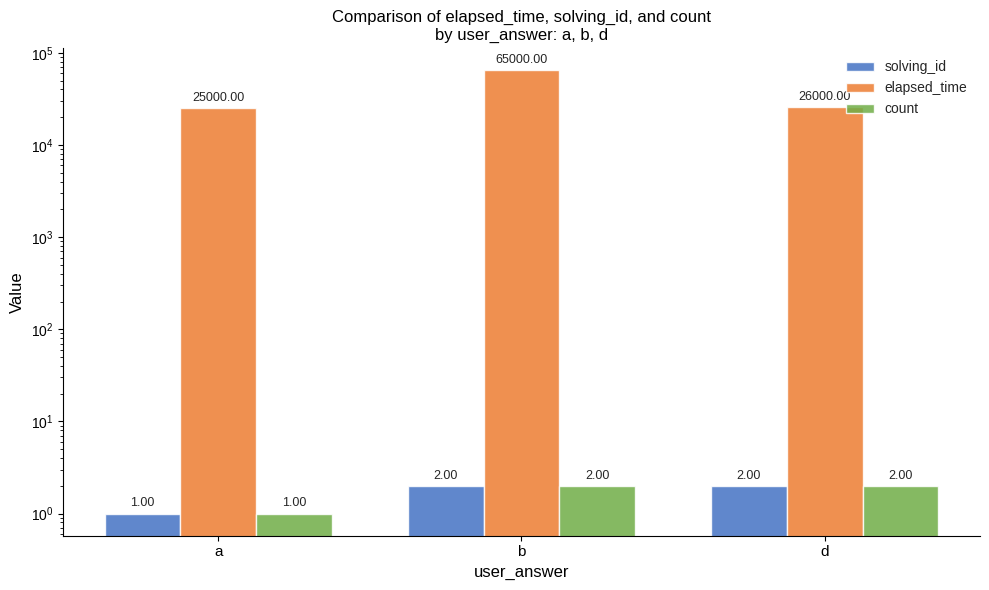

At which category does the chart reach its minimum across all series?

a